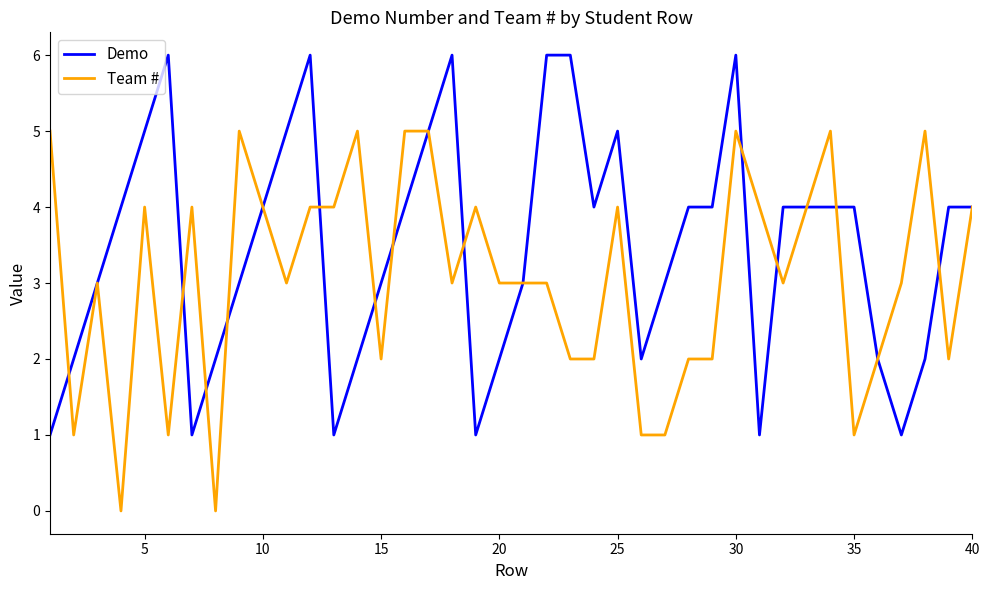

What are all the series names shown in the legend?

Demo, Team #